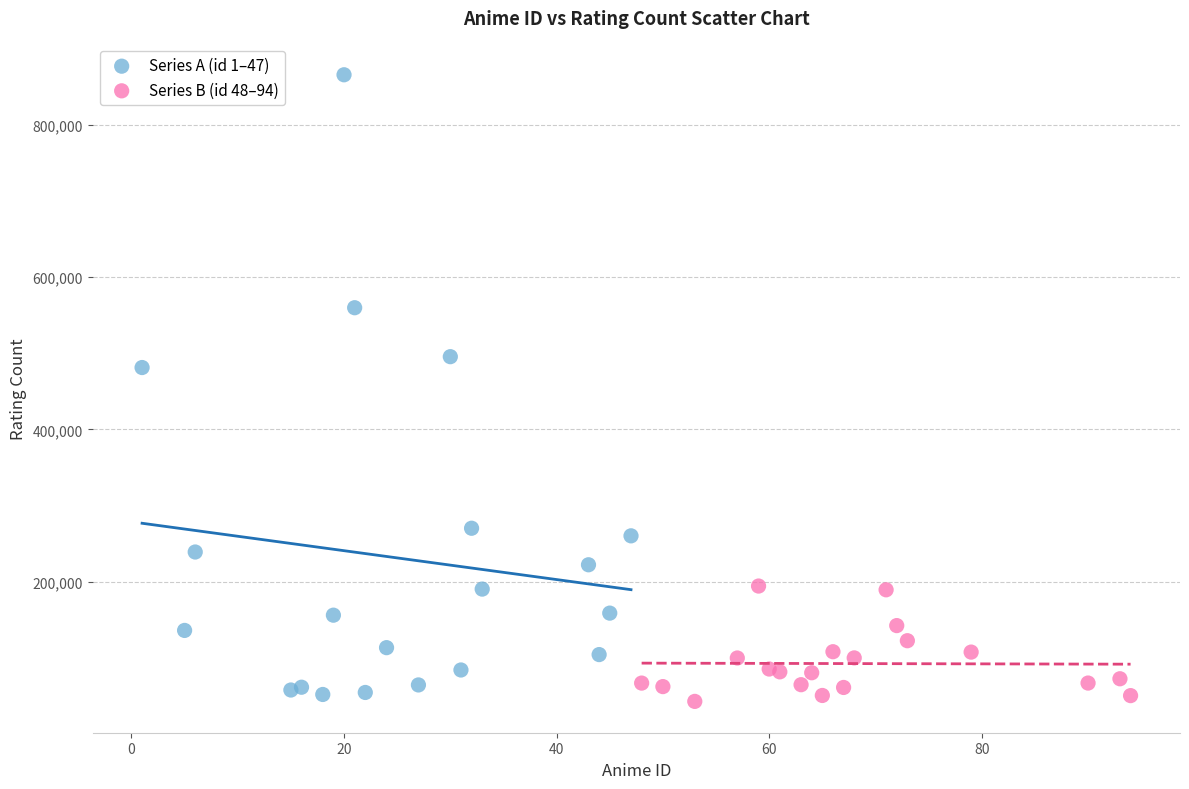

Which series has the largest Y range (max minus min)?

Series A (id 1–47)